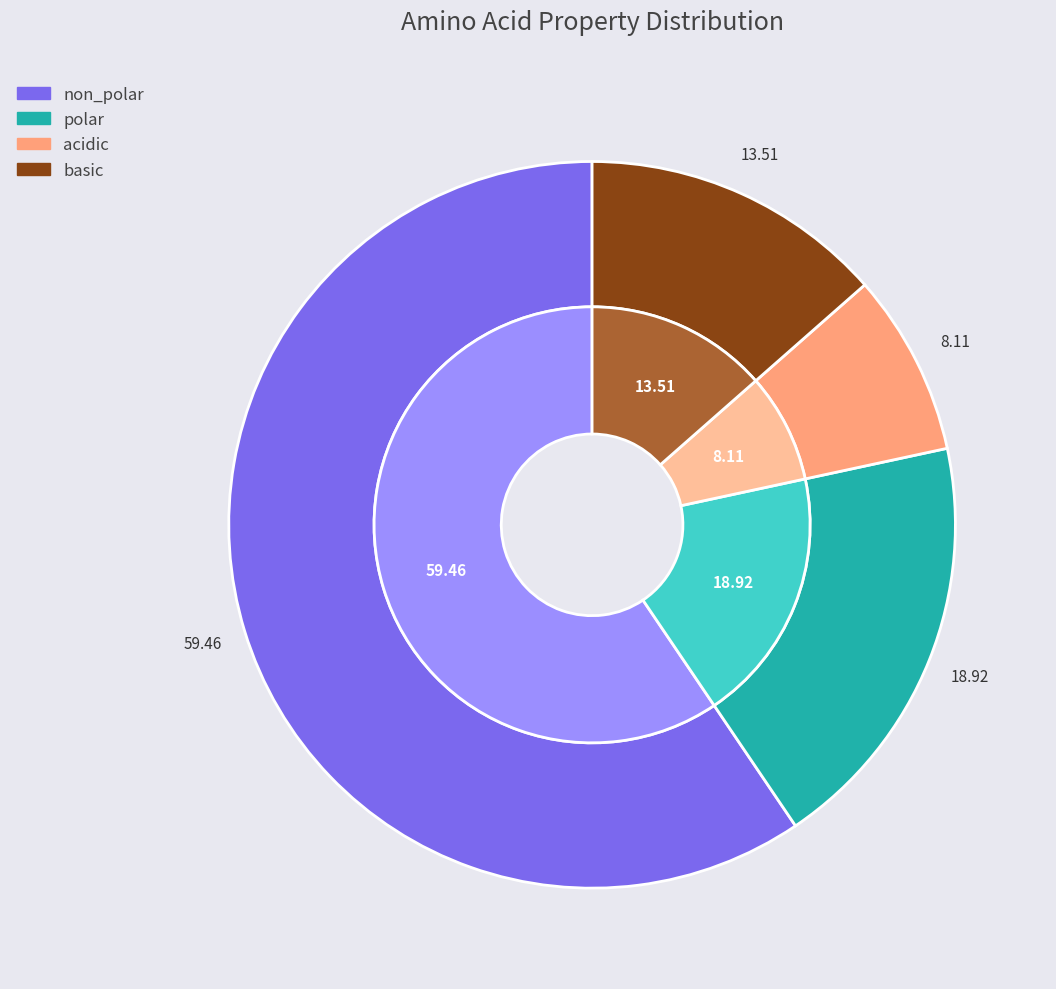

How many slices are in this pie chart?

4